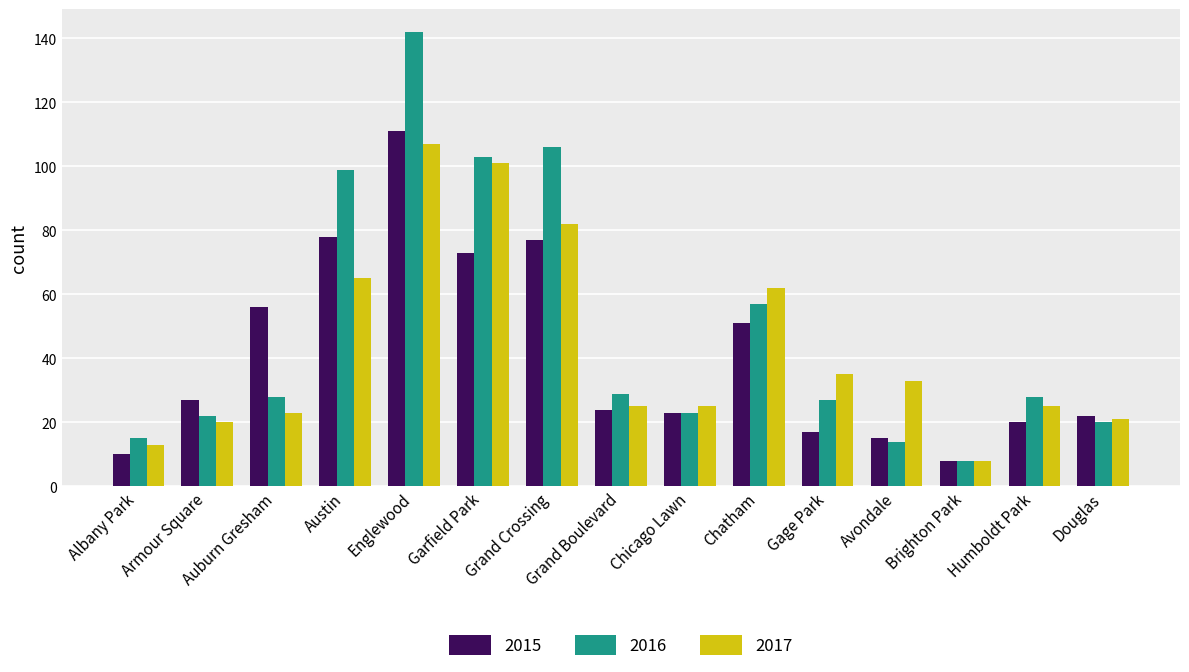

Which category has the lowest value in the 2015 series?

Brighton Park